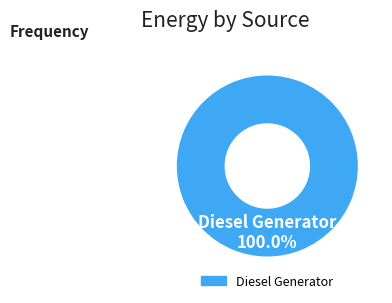

Rank the categories by value from lowest to highest.

Diesel Generator